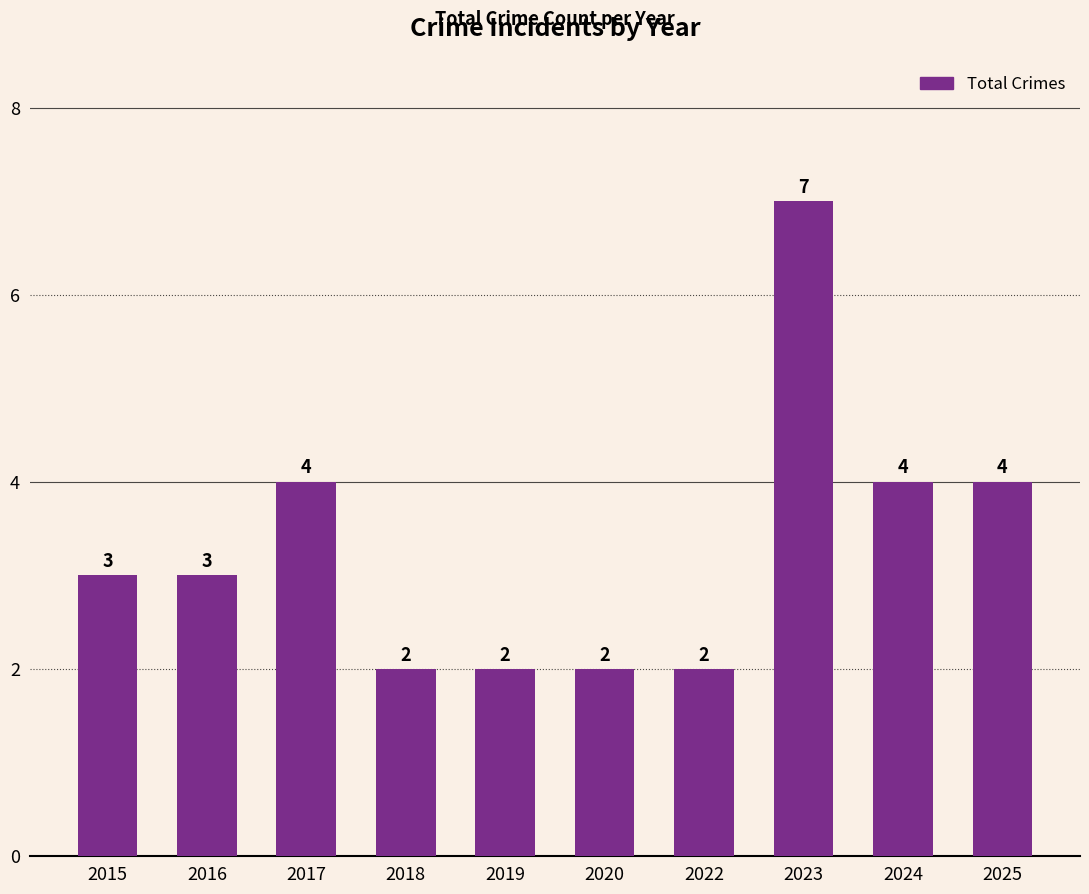

What is the average value?

3